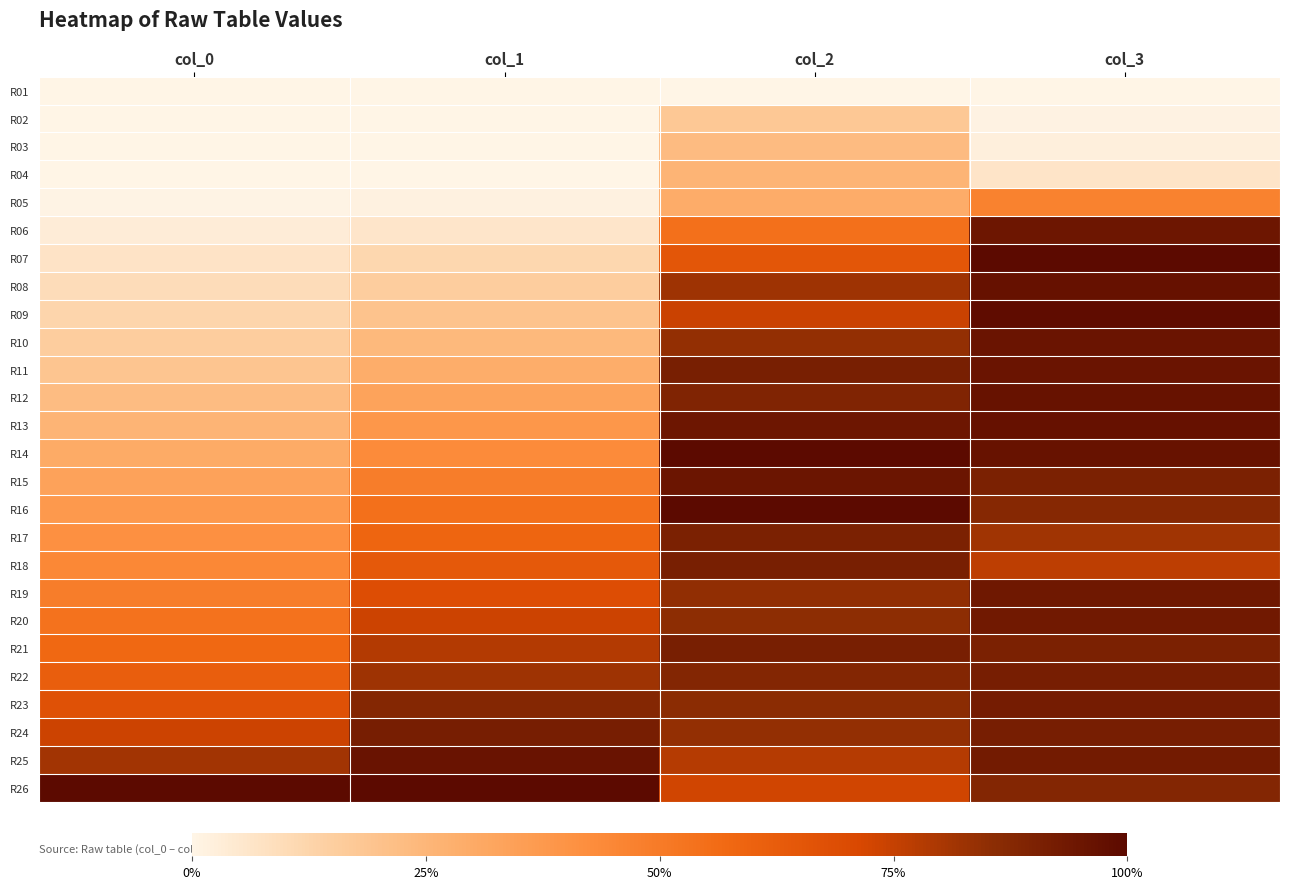

Which series has the largest range (max minus min)?

R07